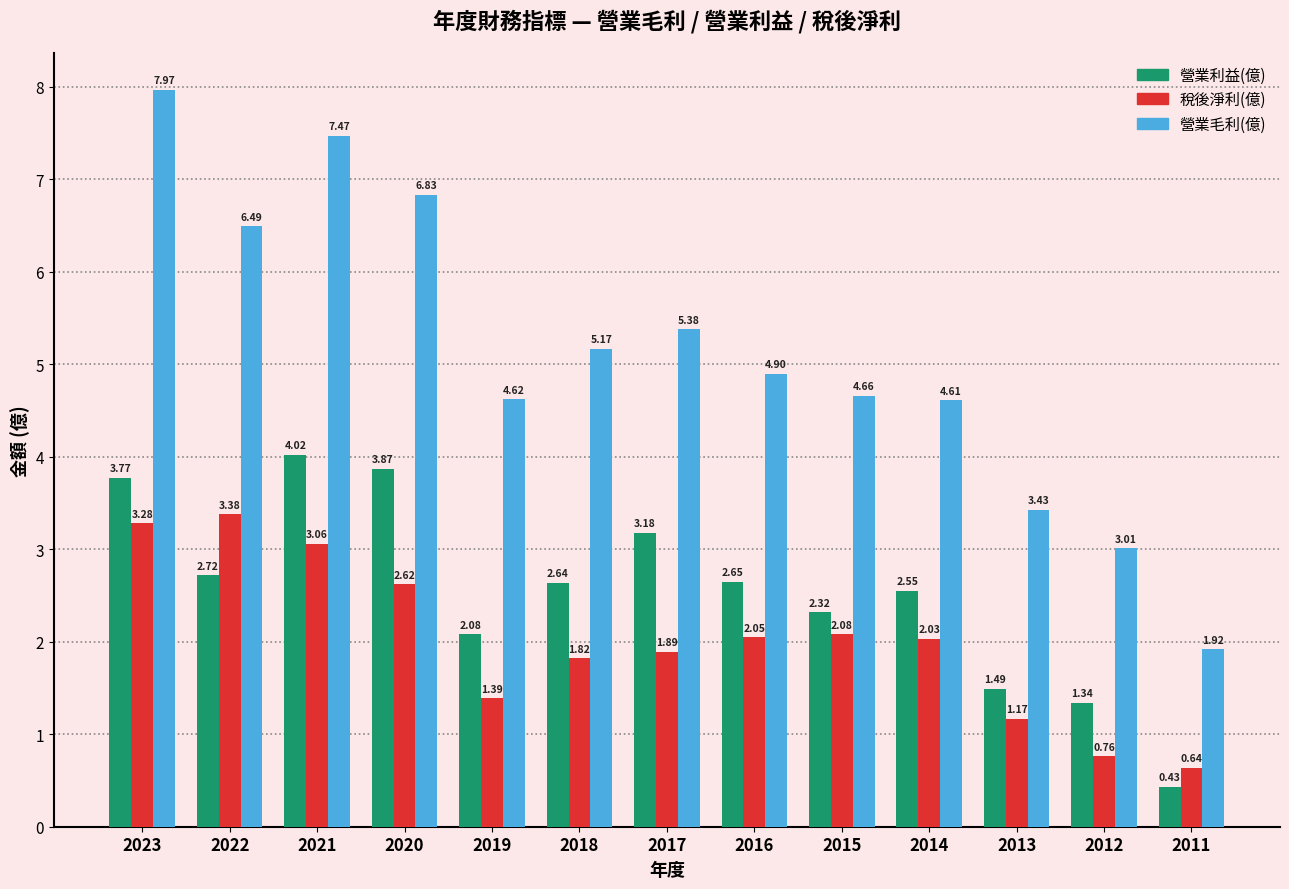

How many data points in 營業利益(億) are less than 2?

3